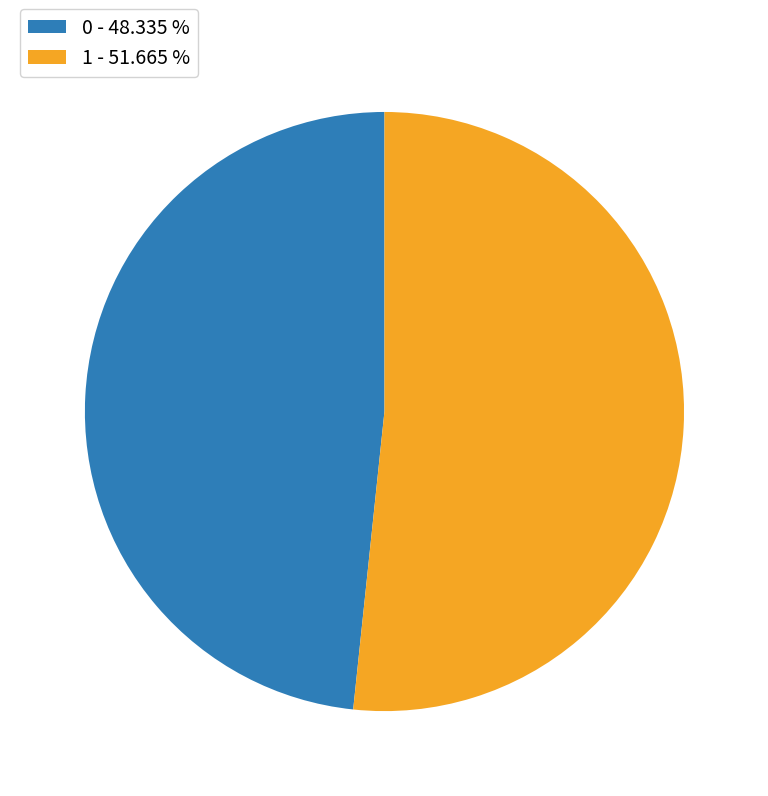

Count the number of slices in the pie.

2